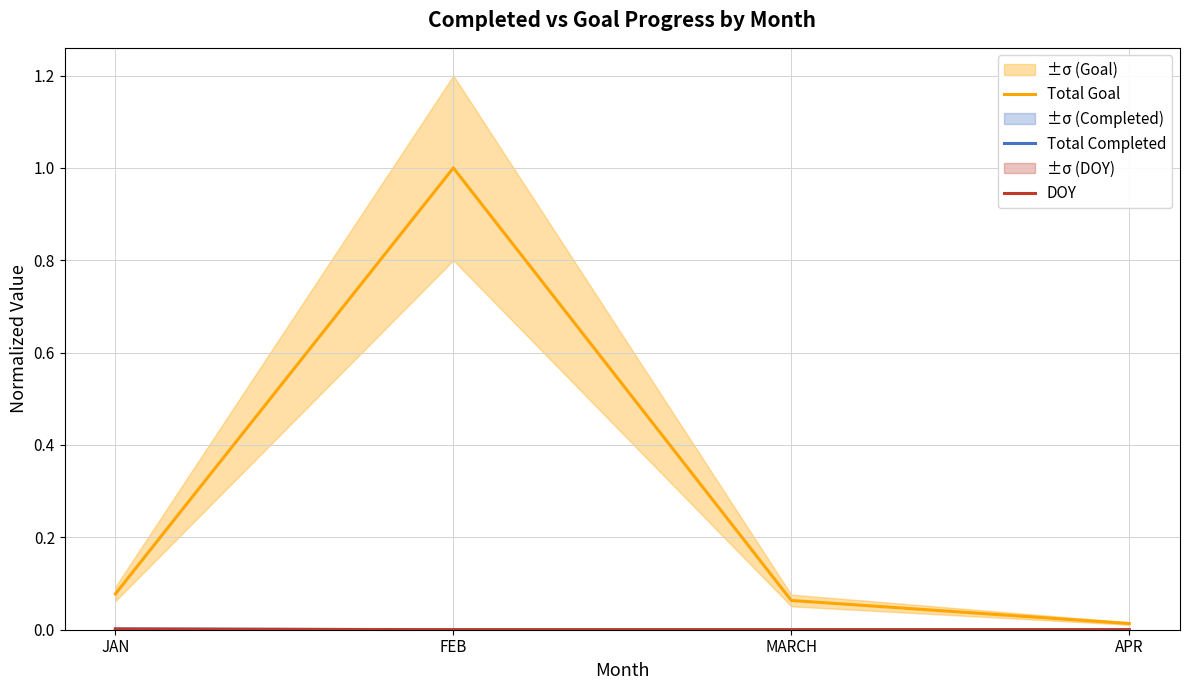

What is the greatest value displayed?

1.0